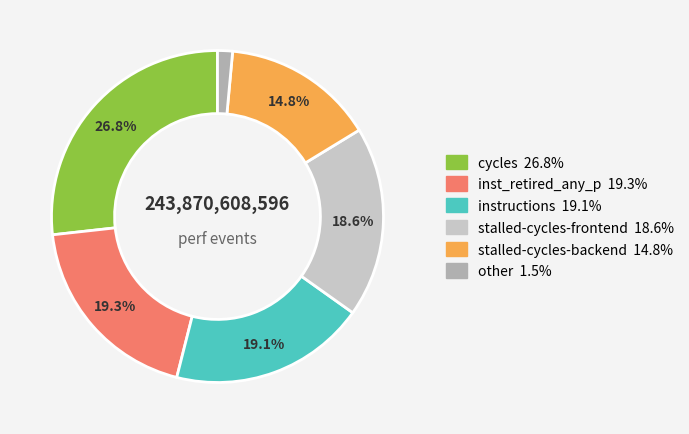

To the nearest percent, what is the difference between the largest and smallest slice percentages?

25%